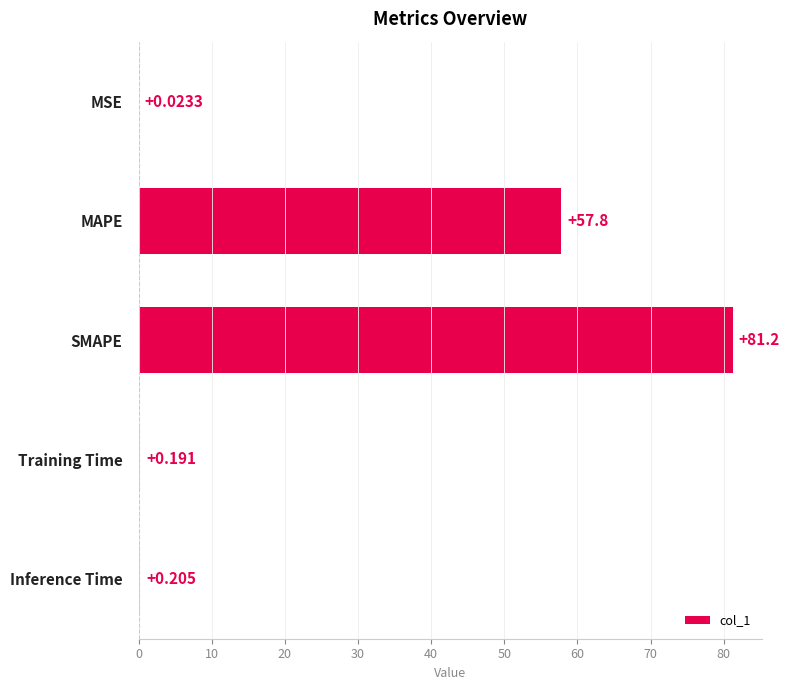

Which has a higher value, MAPE or Training Time?

MAPE